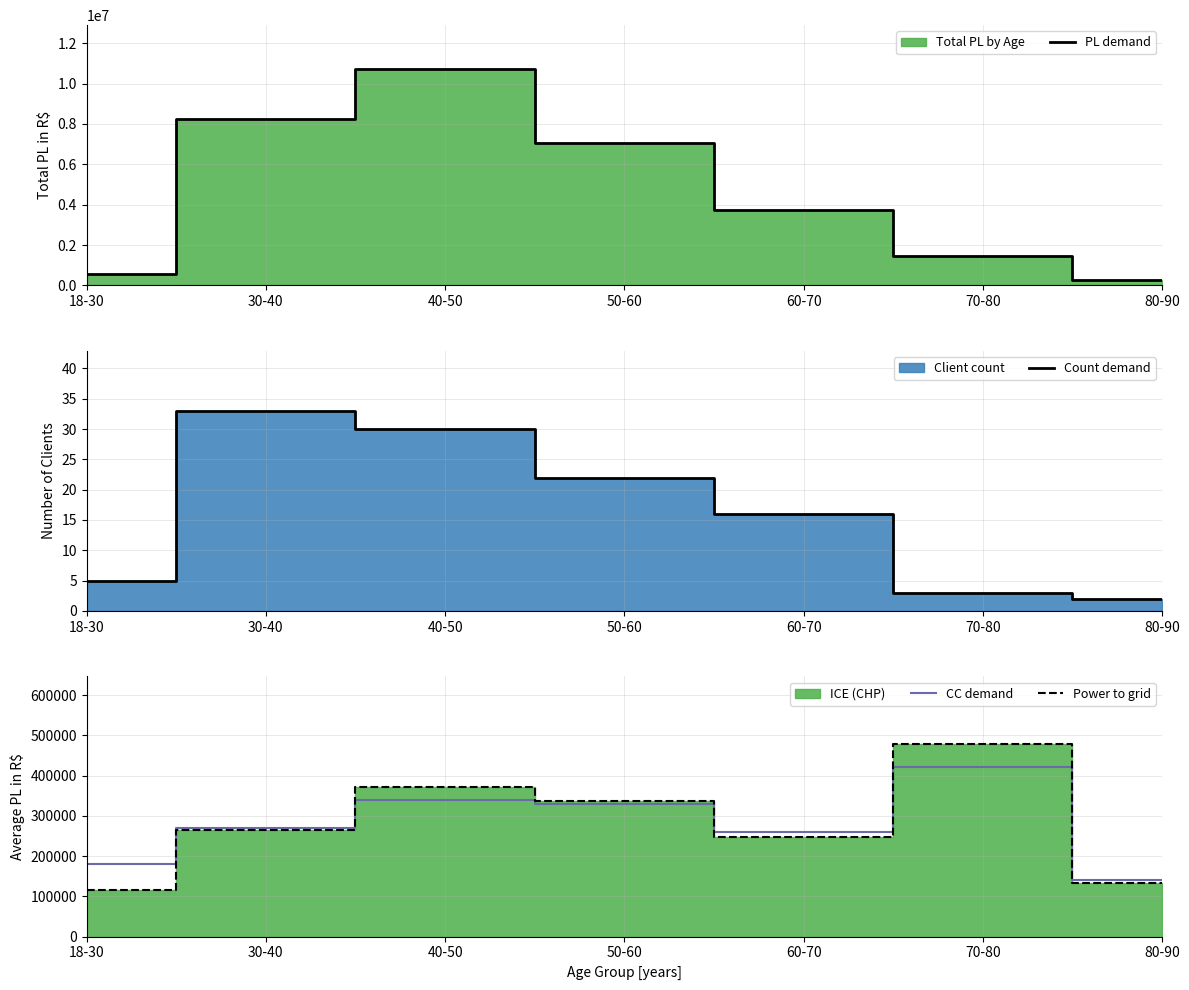

Is the value of Power to grid at 30-40 greater than the value of PL demand at 30-40?

No